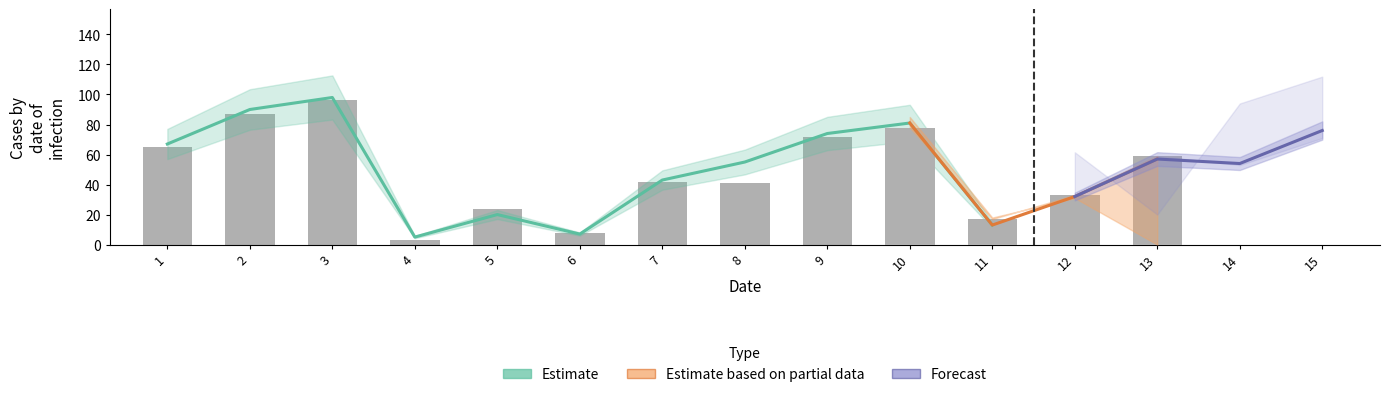

What is the greatest value displayed?

98